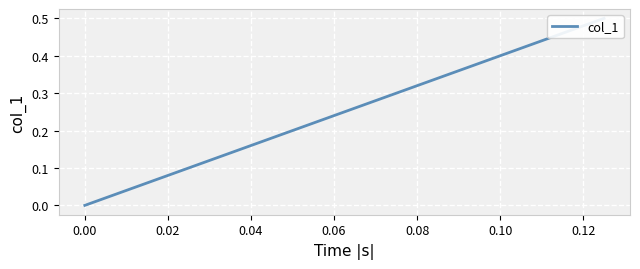

How many lines are shown in the chart?

1